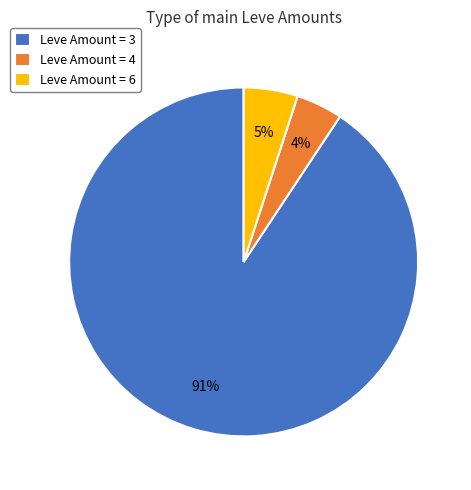

To the nearest percent, what portion does Leve Amount = 6 represent?

5%